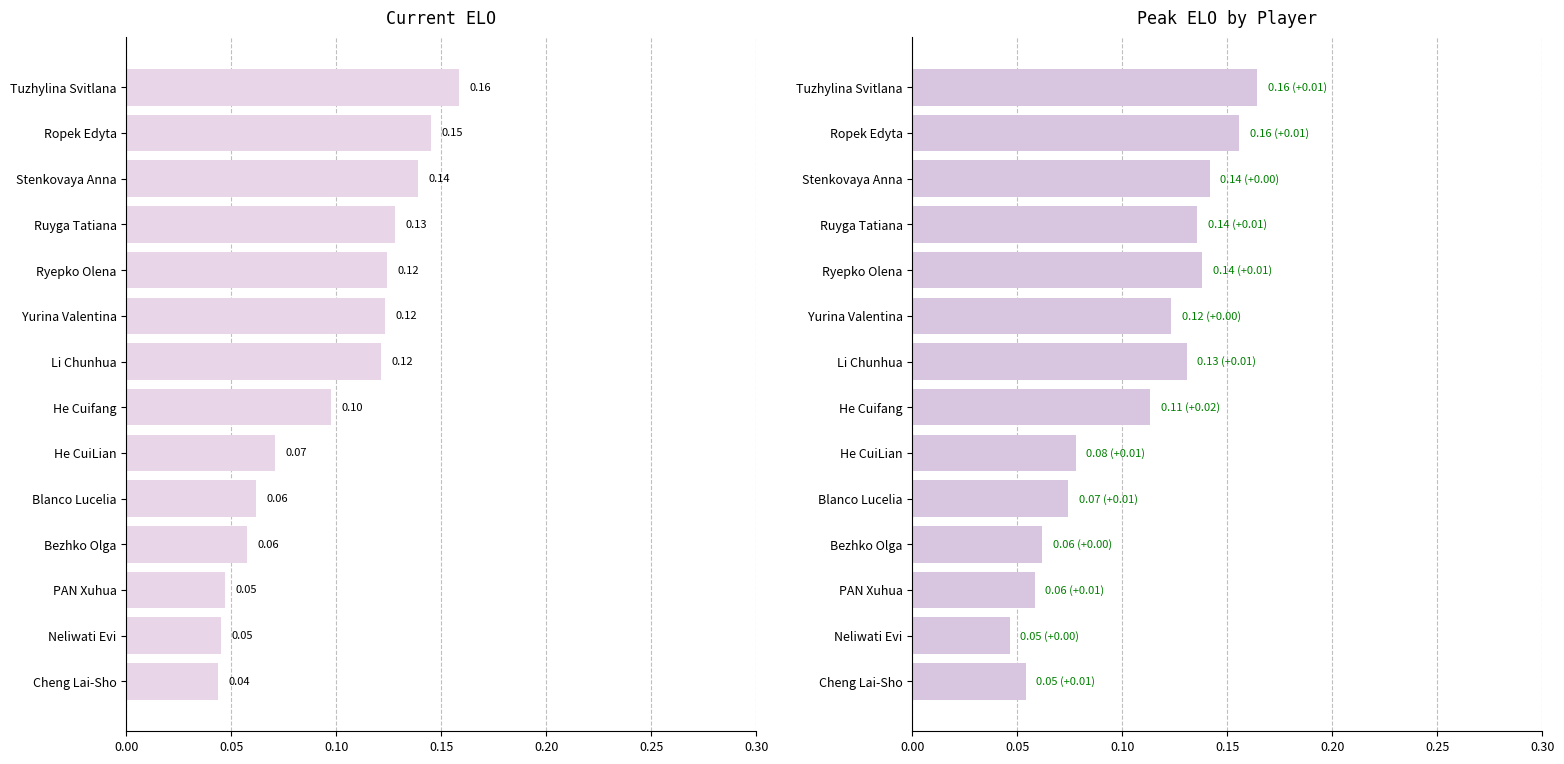

Reading left to right, extract all data points from this chart.

current_elo: 0.2	0.1	0.1	0.1	0.1	0.1	0.1	0.1	0.1	0.1	0.1	0.0	0.0	0.0
peak_elo: 0.2	0.2	0.1	0.1	0.1	0.1	0.1	0.1	0.1	0.1	0.1	0.1	0.0	0.1